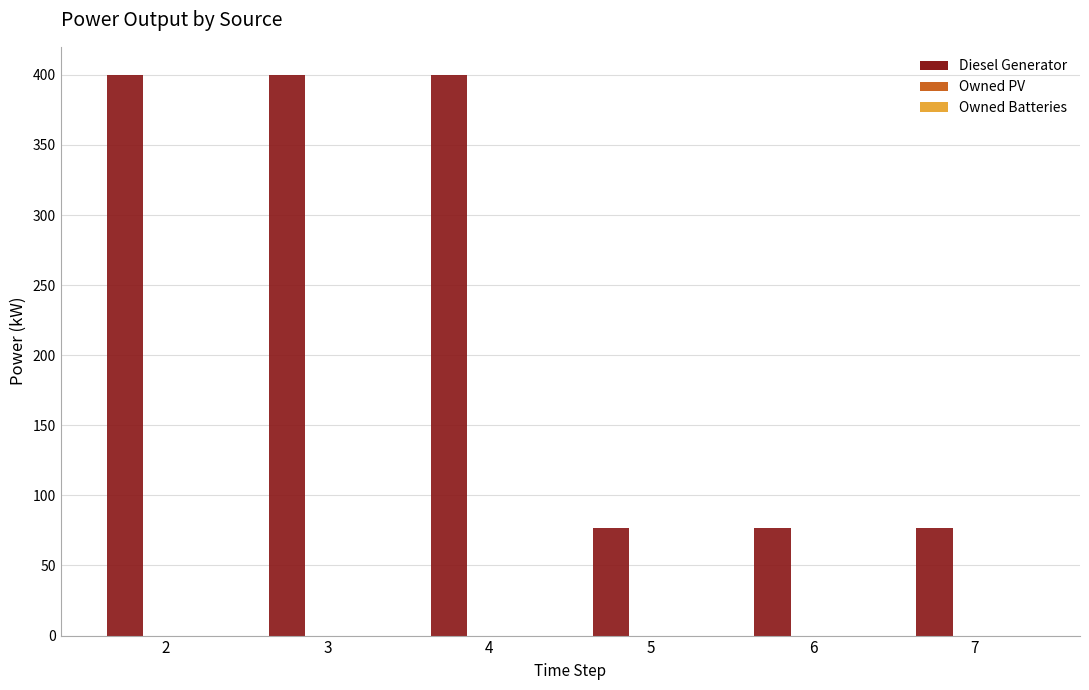

Which has a higher value, 5 or 4?

4